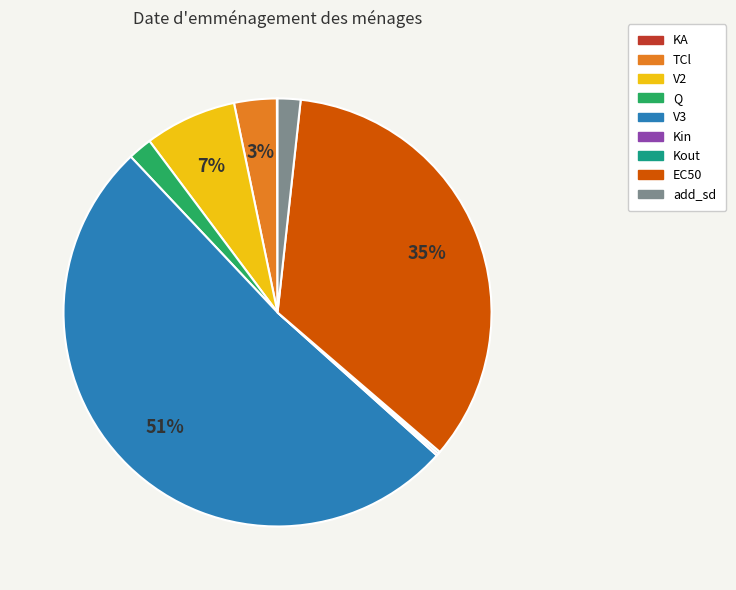

The TCl slice represents 14% of the pie. True or false?

False